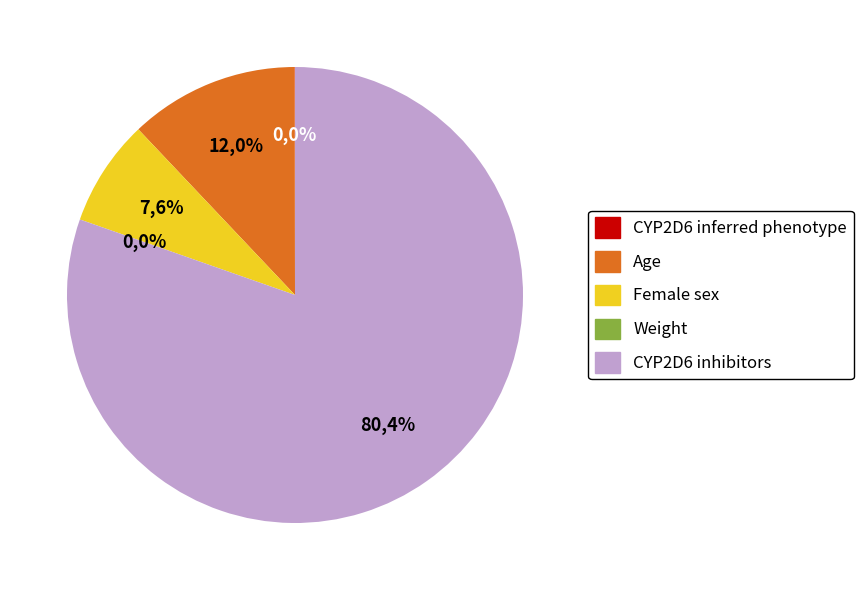

To the nearest percent, what is the difference between the largest and smallest slice percentages?

80%